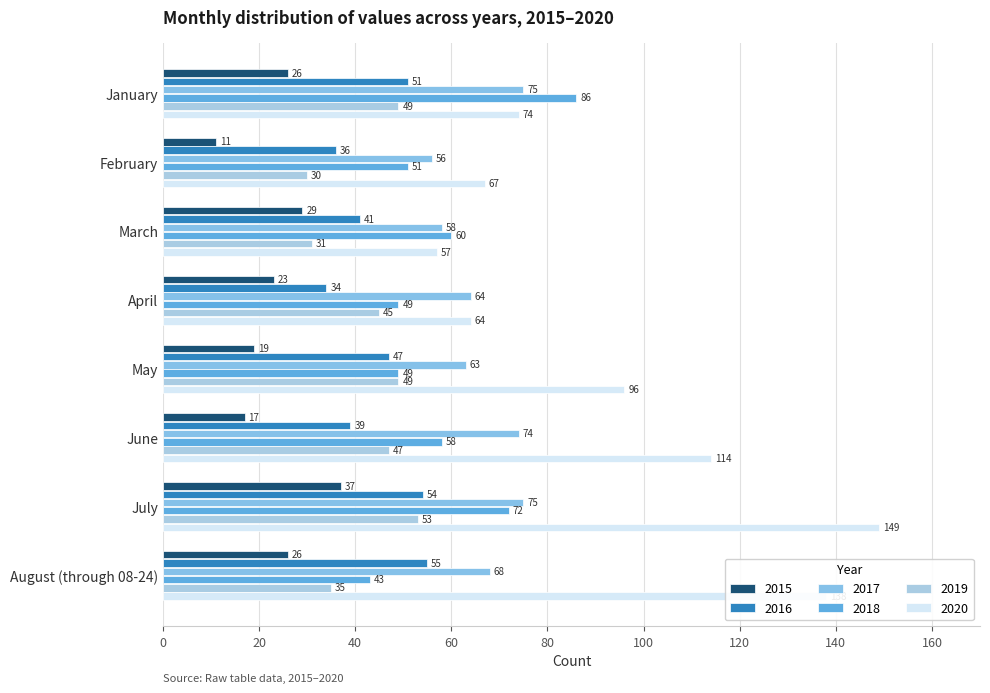

How many series are shown in this chart?

6